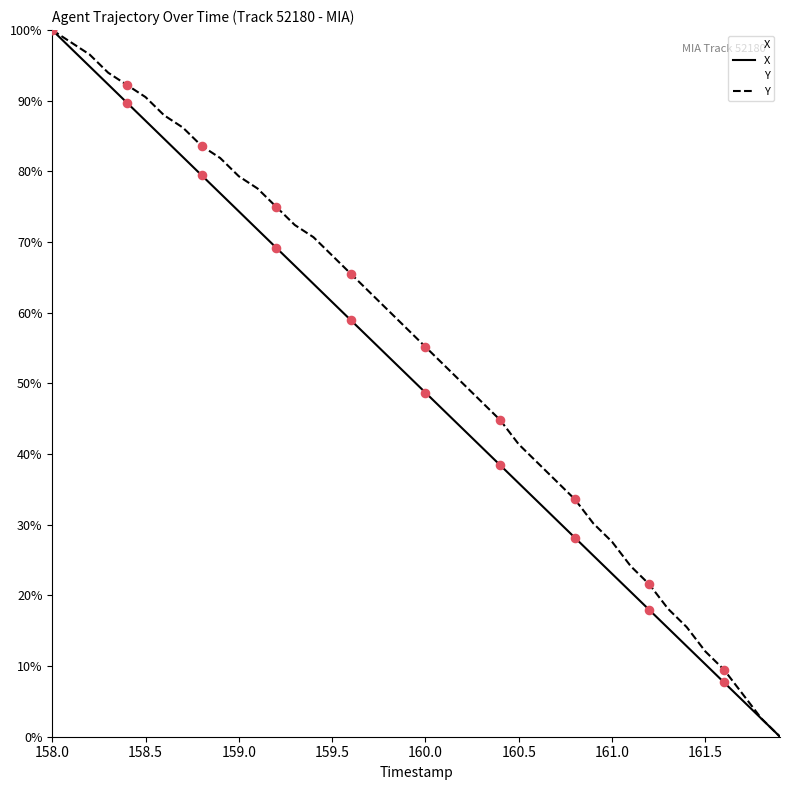

At how many categories does at least one series exceed 15?

35